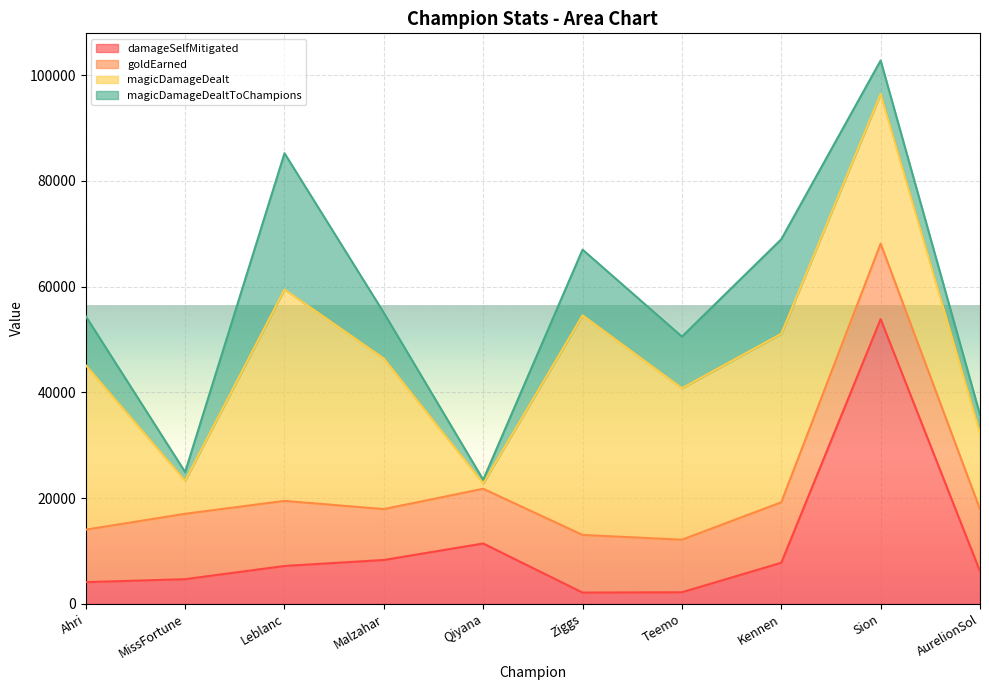

What is the greatest value displayed?

53836